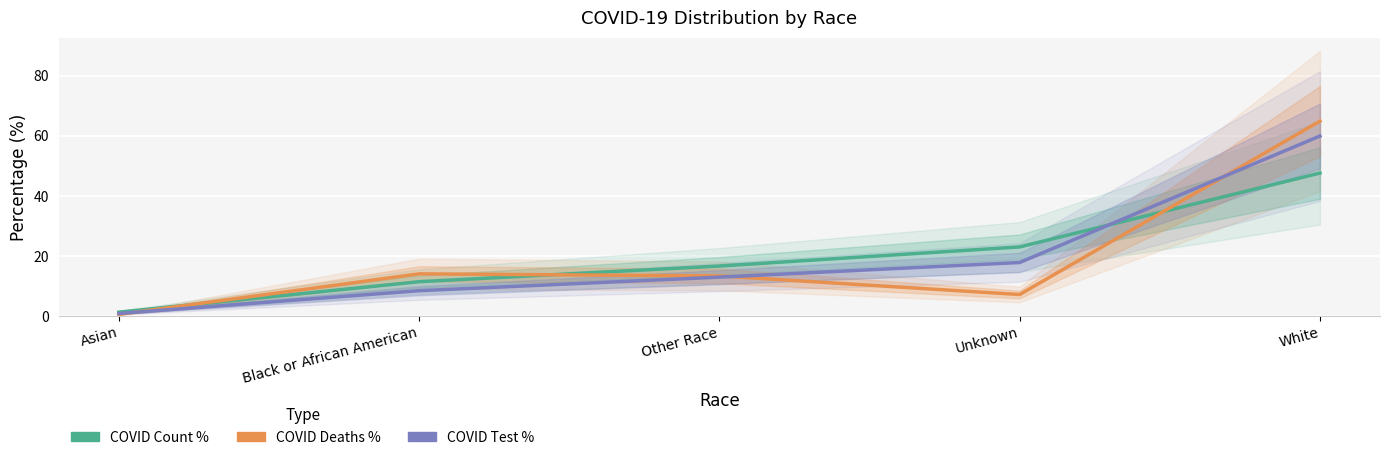

How many lines are shown in the chart?

3